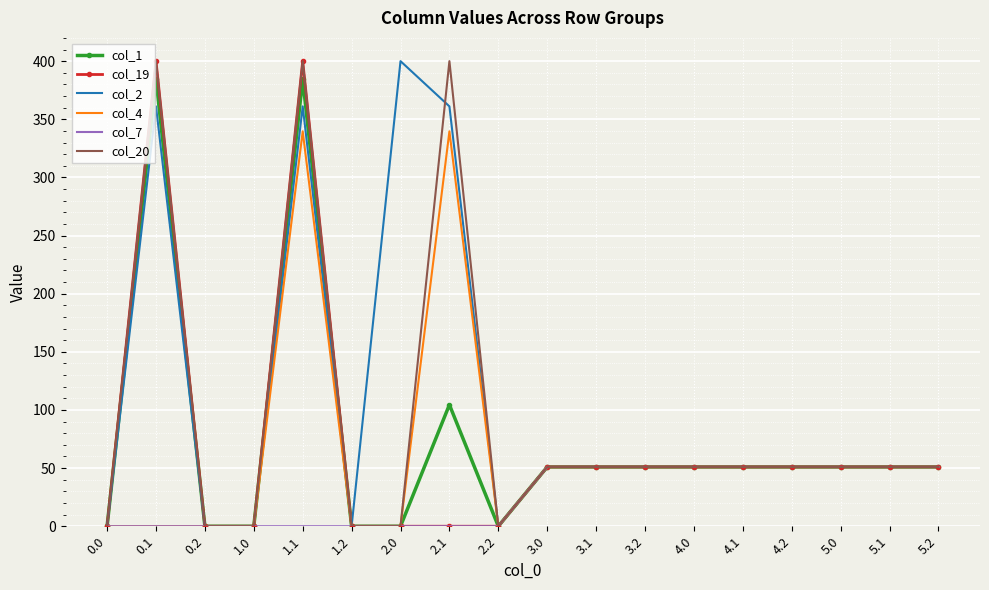

At which category does col_1 reach its first local peak?

0.1